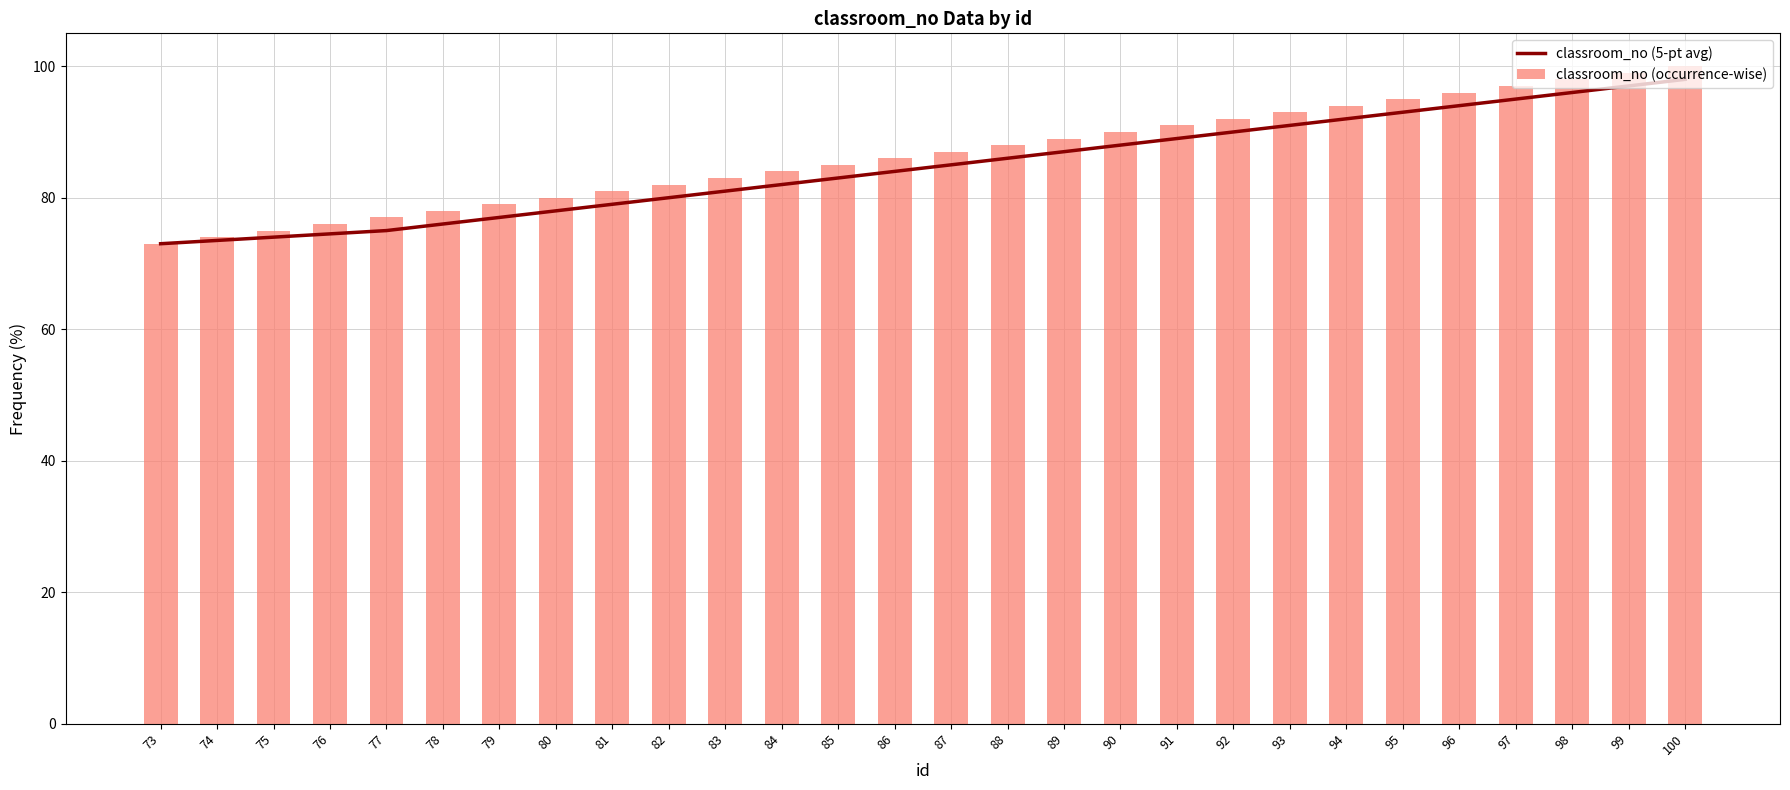

What is the difference between the highest and lowest values at 83?

2.0